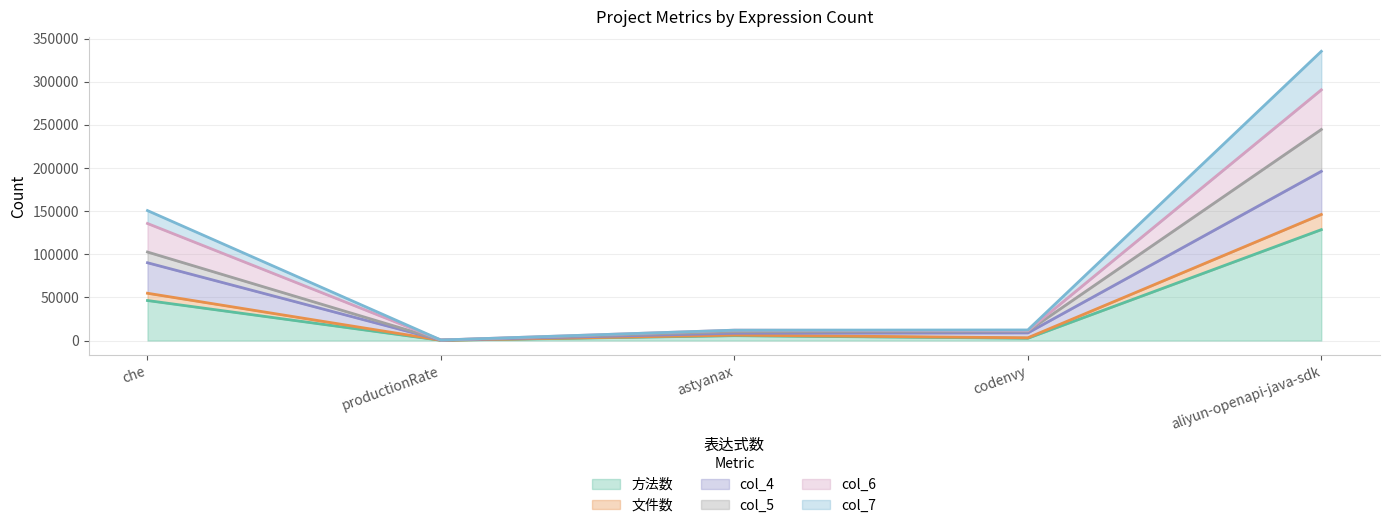

What is the value of the col_5 point at the 2nd from the left?

287